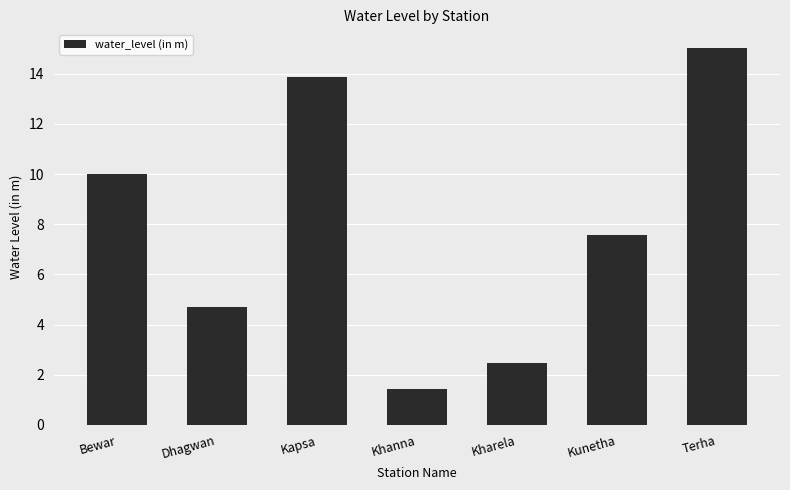

What is the value of the 2nd bar from the left?

4.7